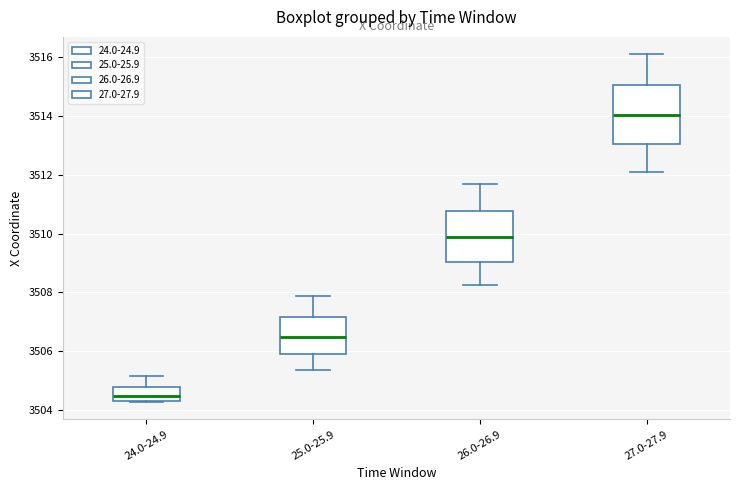

Reading left to right, read every box against the y-axis: the position of its median line, the range the box covers, and the ends of its whiskers. The values are not printed on the chart, so give them approximately, as read against the axis.

24.0-24.9: median 3504.4 (inside the box), box 3504.4 to 3504.8, whiskers 3504.2 to 3505.2
25.0-25.9: median 3506.4, box 3505.8 to 3507.2, whiskers 3505.4 to 3507.8
26.0-26.9: median 3509.8, box 3509.0 to 3510.8, whiskers 3508.2 to 3511.6
27.0-27.9: median 3514.0, box 3513.0 to 3515.0, whiskers 3512.0 to 3516.0